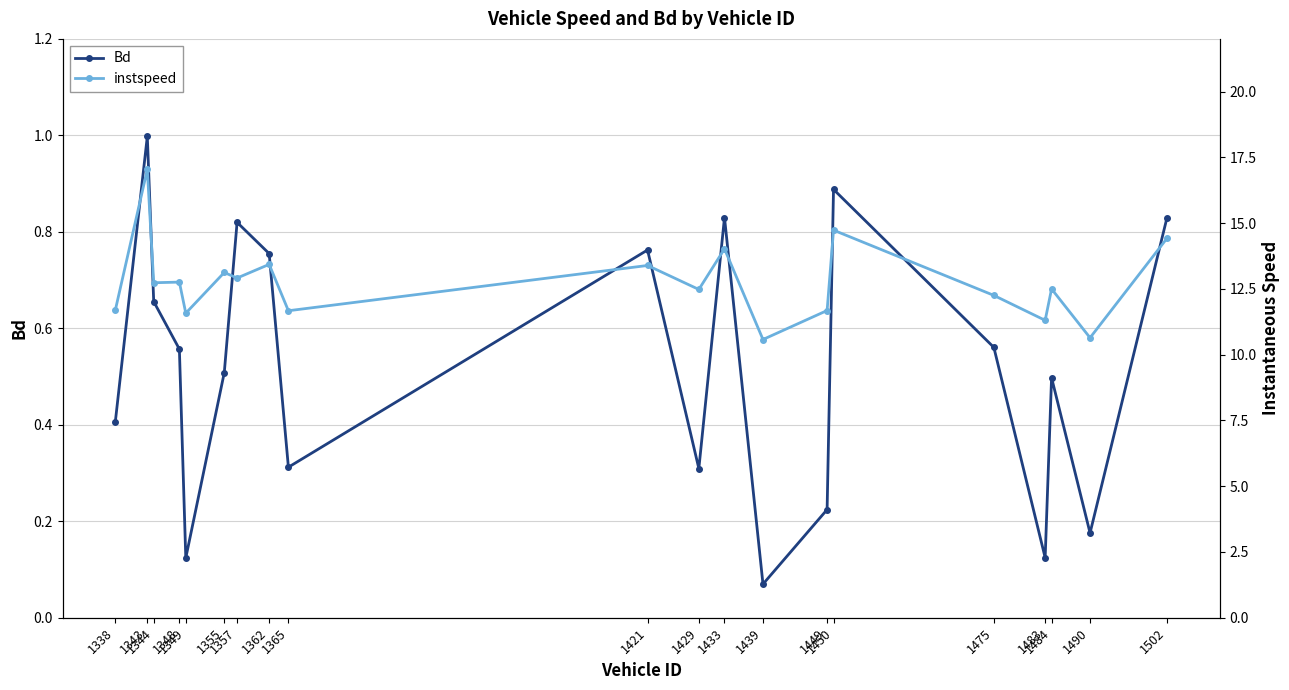

What is the lowest value of the instspeed series?

10.6